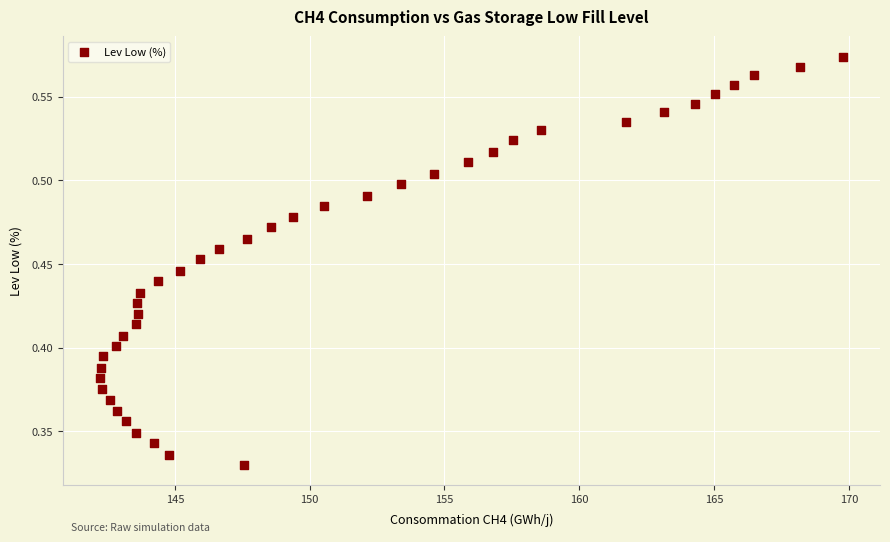

What is the range of X values (max minus min)?

27.6